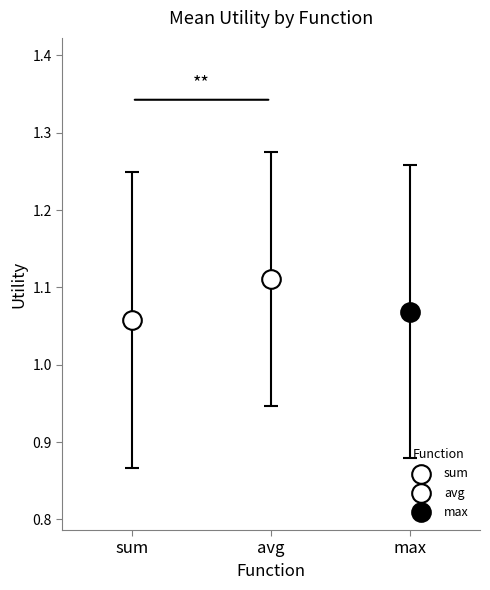

What are all the series names shown in the legend?

sum, avg, max